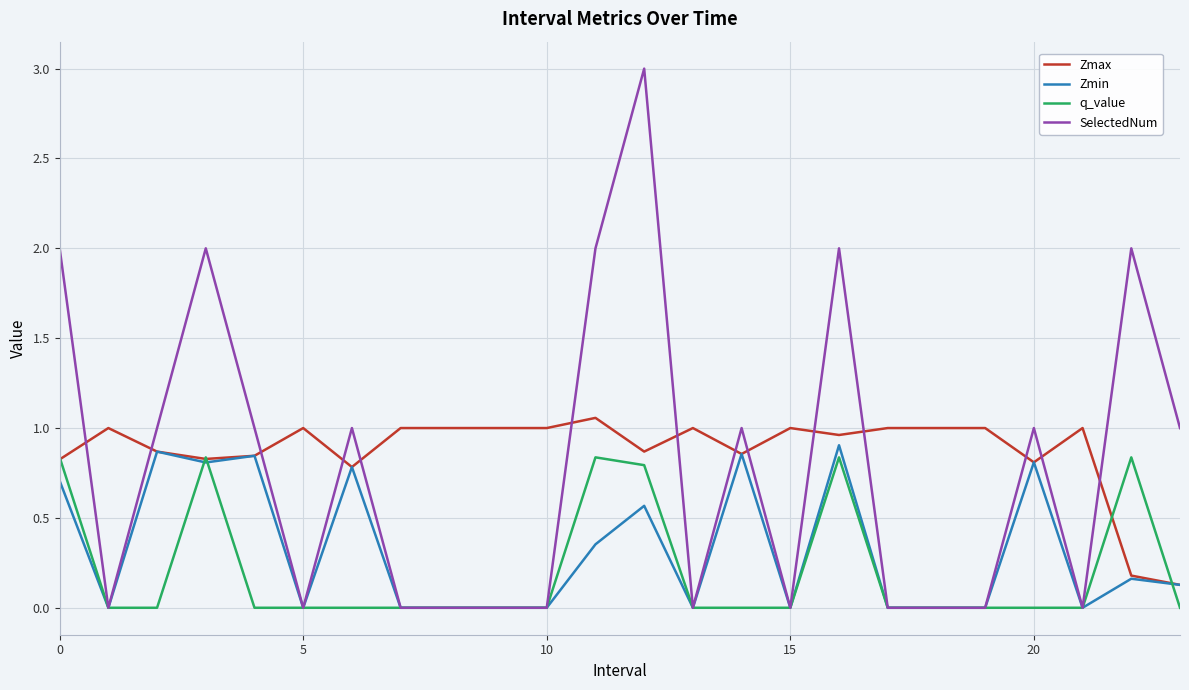

True or false: SelectedNum and Zmax cross at least once.

True